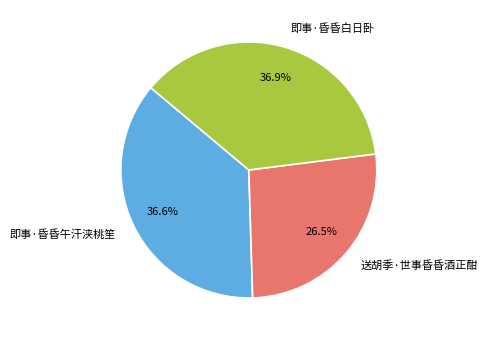

Between 送胡季·世事昏昏酒正酣 and 即事·昏昏白日卧, which is larger?

即事·昏昏白日卧